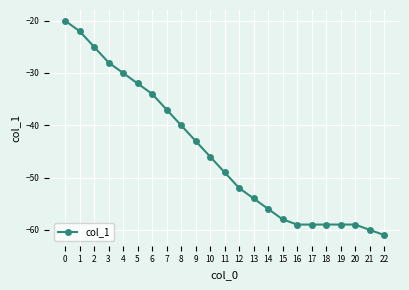

Reading left to right, transcribe all the data shown in this chart.

-20	-22	-25	-28	-30	-32	-34	-37	-40	-43	-46	-49	-52	-54	-56	-58	-59	-59	-59	-59	-59	-60	-61